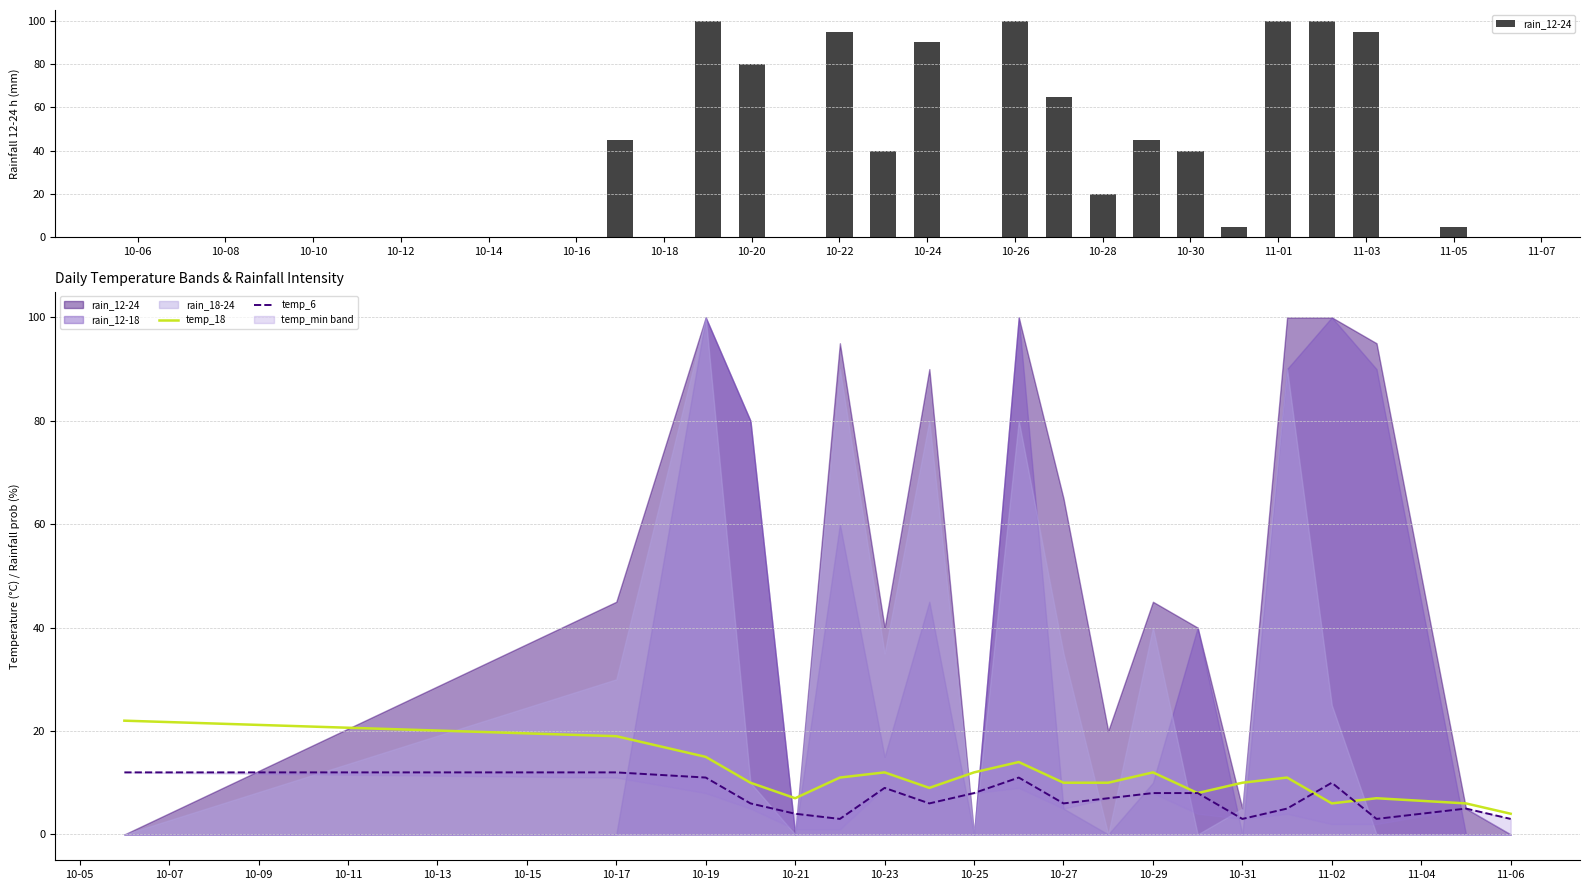

True or false: temp_18 has a value of 19 at 10-17.

True